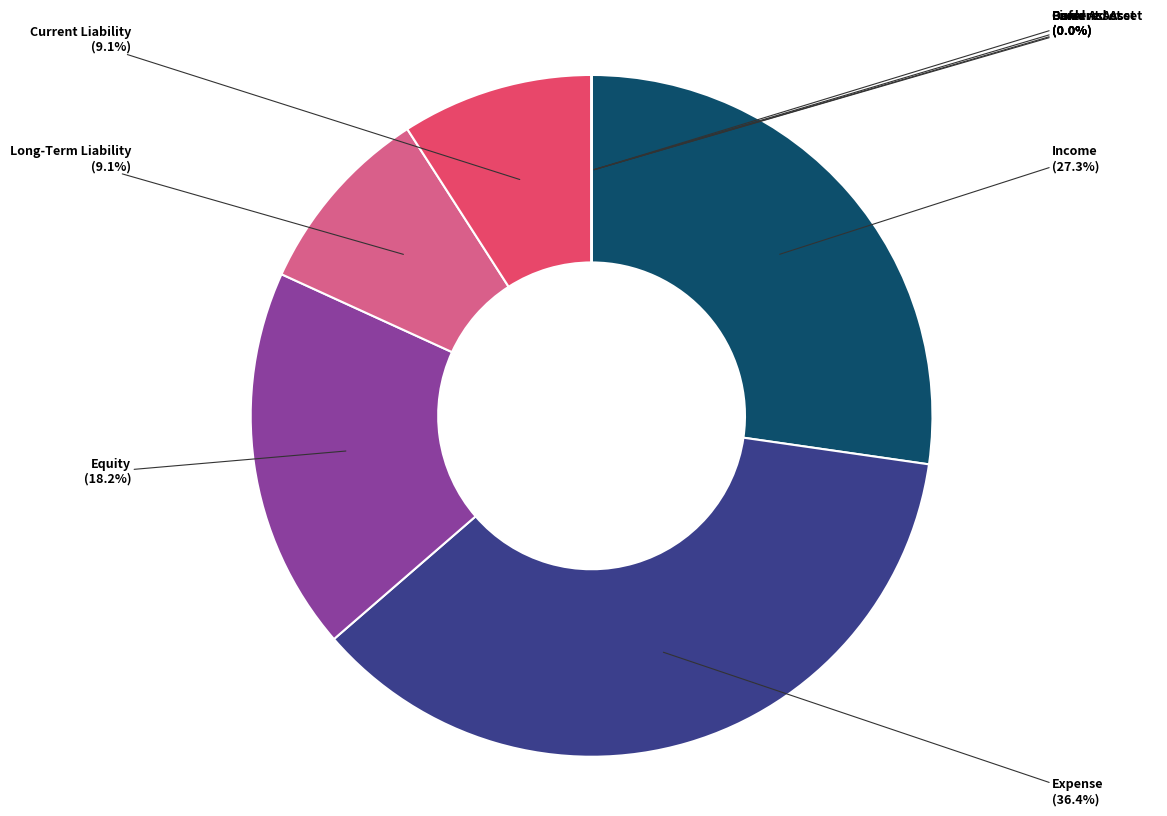

True or false: Income accounts for 21% of the total.

False